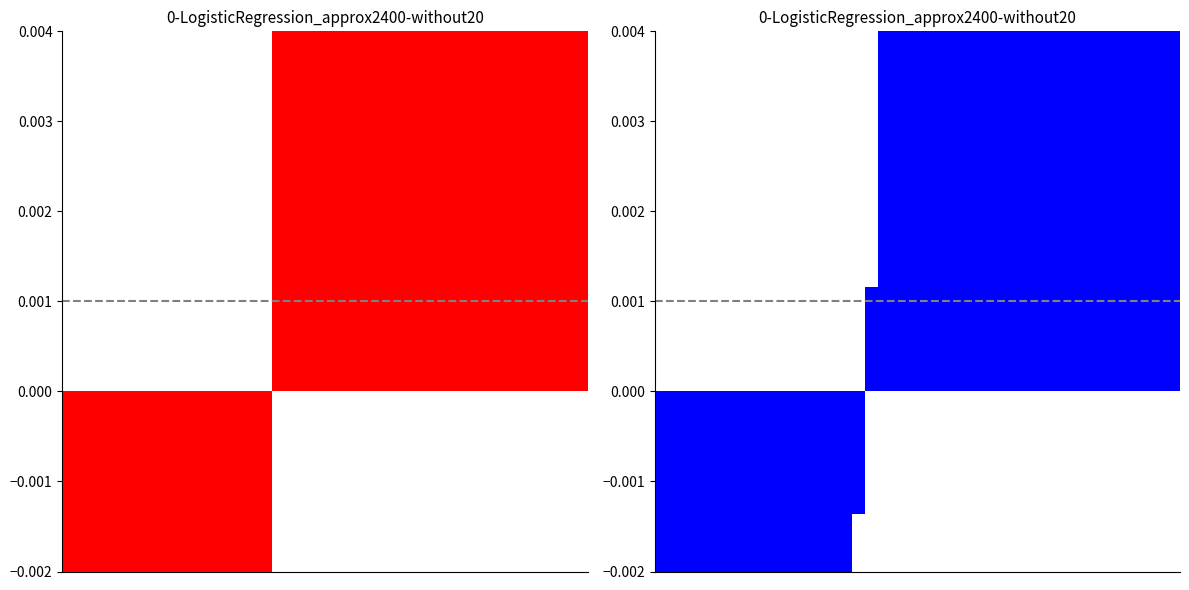

True or false: p has a value of 0.2 at 37.

False